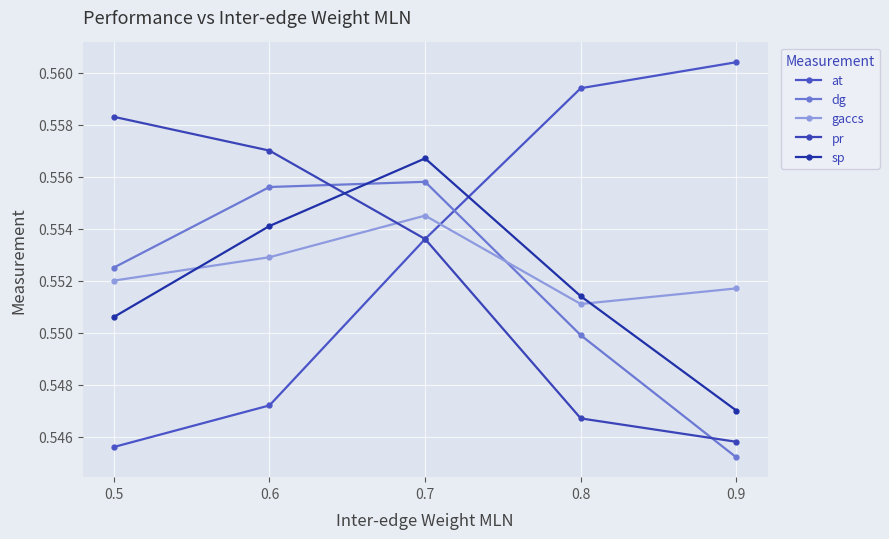

What is the value of the sp point at the 1st from the left?

0.6